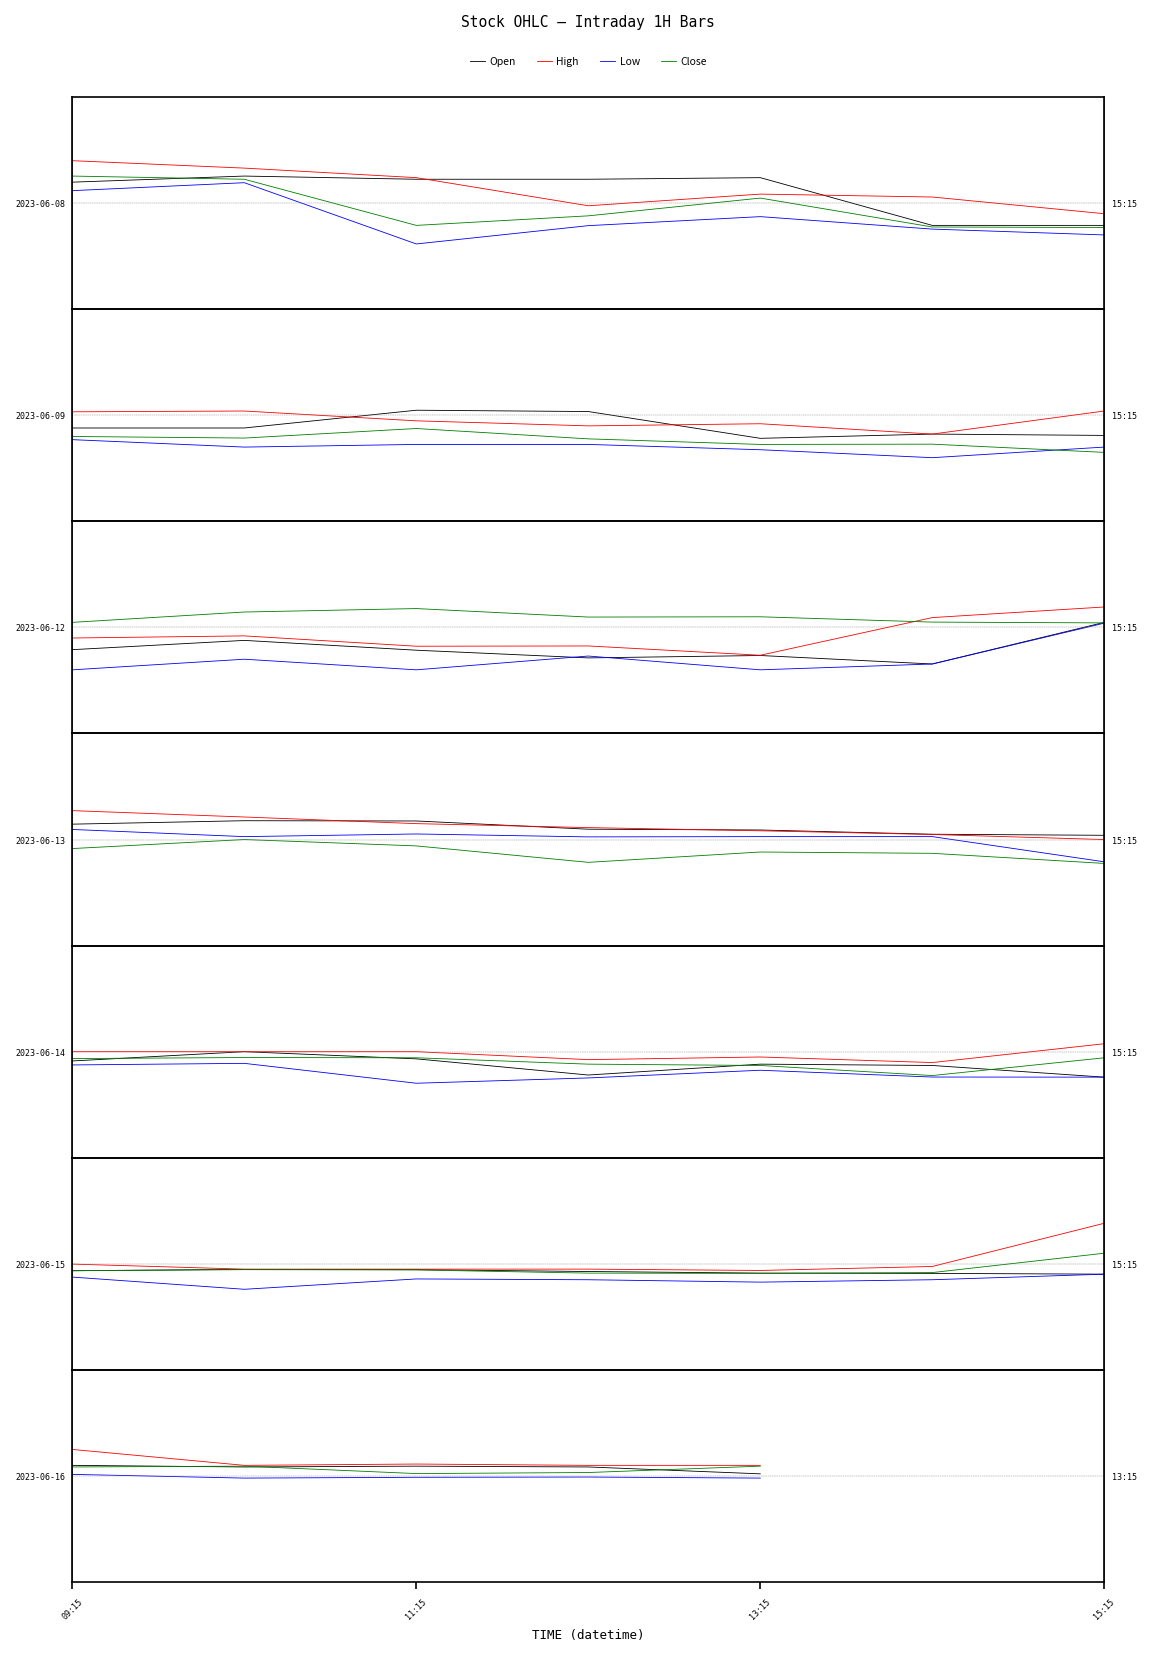

Which category has the lowest value across all series?

11:15